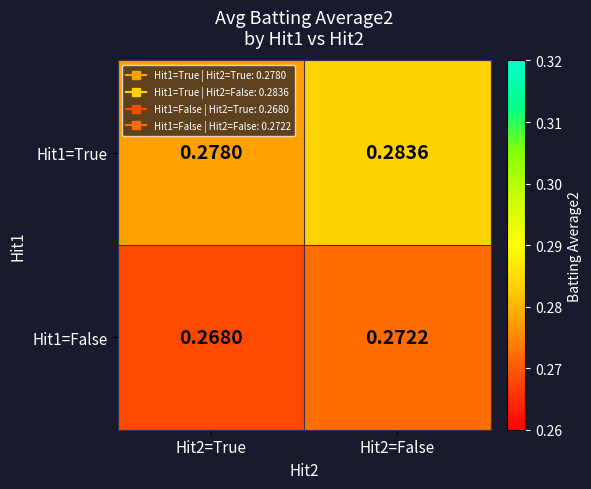

Which category has the lowest value across all series?

Hit2=True